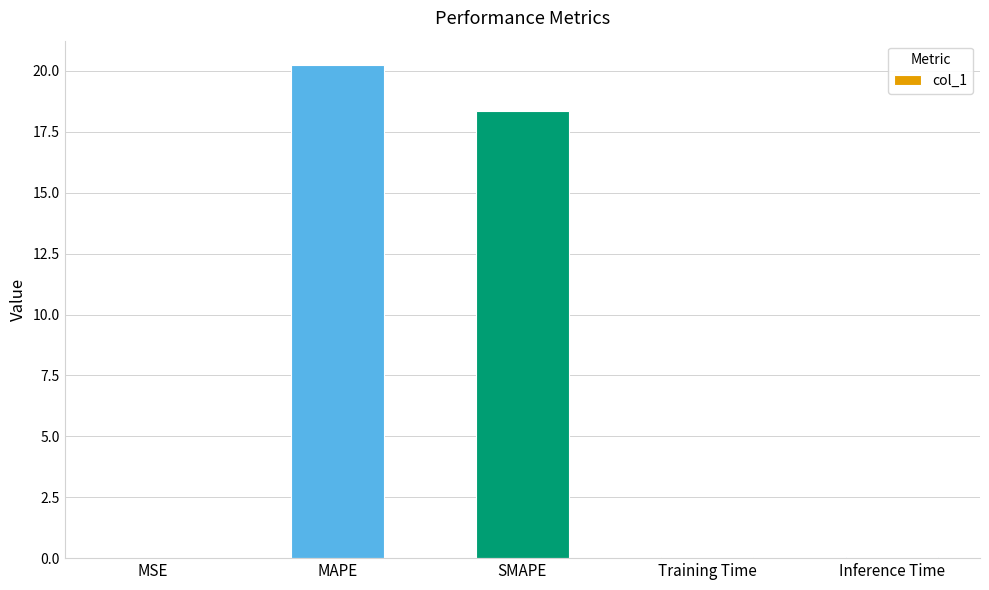

The chart shows a value of 29.0 at MAPE. True or false?

False